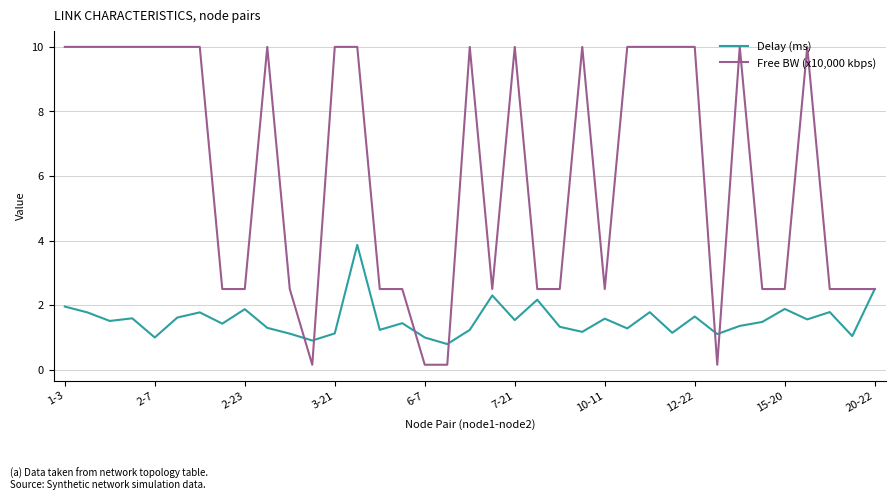

Does the chart display data point markers on the line(s)?

No